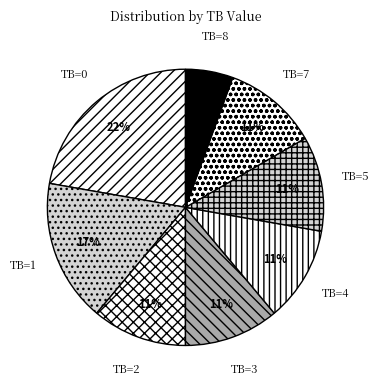

Is it true that TB=1 is 3% of the pie?

False